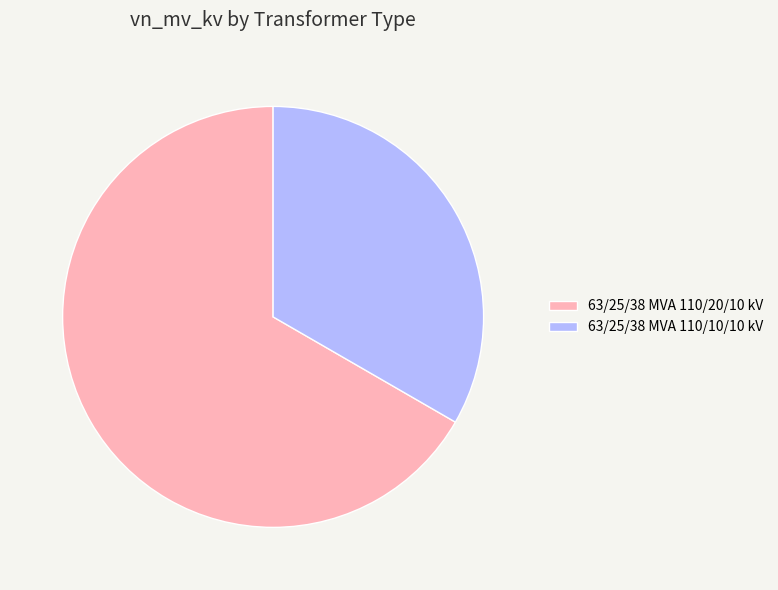

What is the smallest slice in the pie chart?

63/25/38 MVA 110/10/10 kV